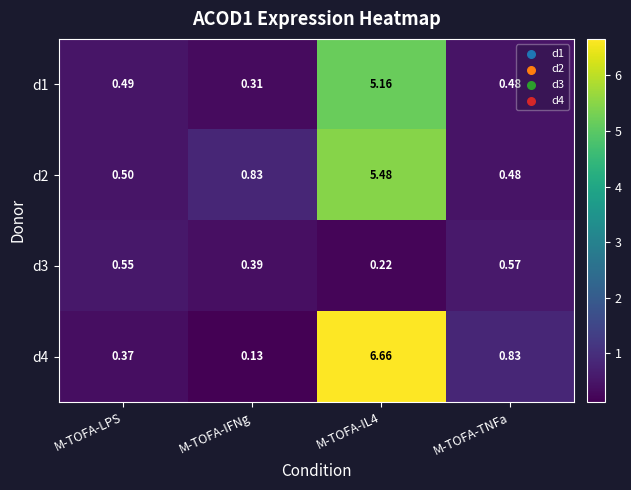

At which label is d1 closest to 2?

M-TOFA-LPS